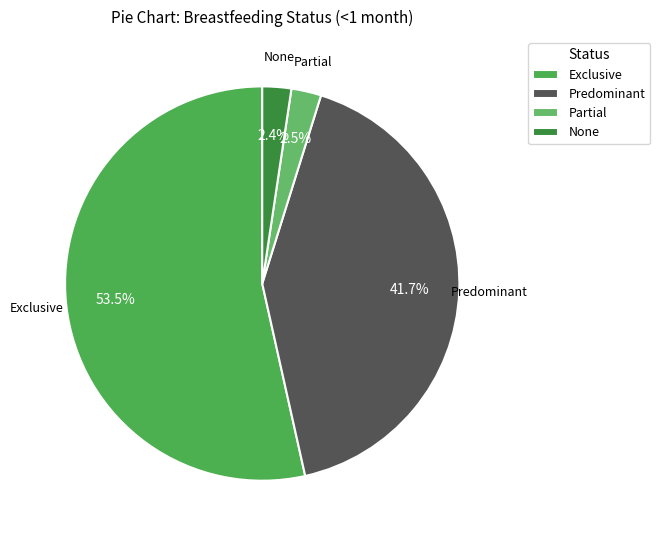

To the nearest percent, what is the average slice percentage?

25%